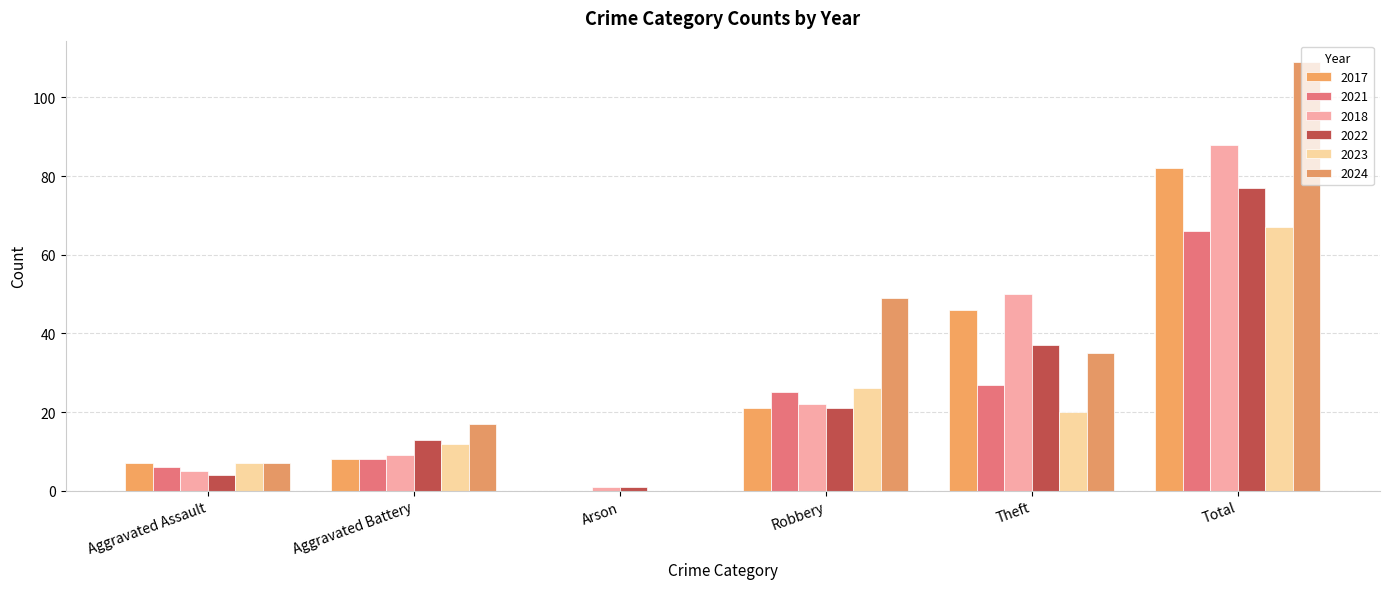

Which has a higher value, Total or Aggravated Battery?

Total